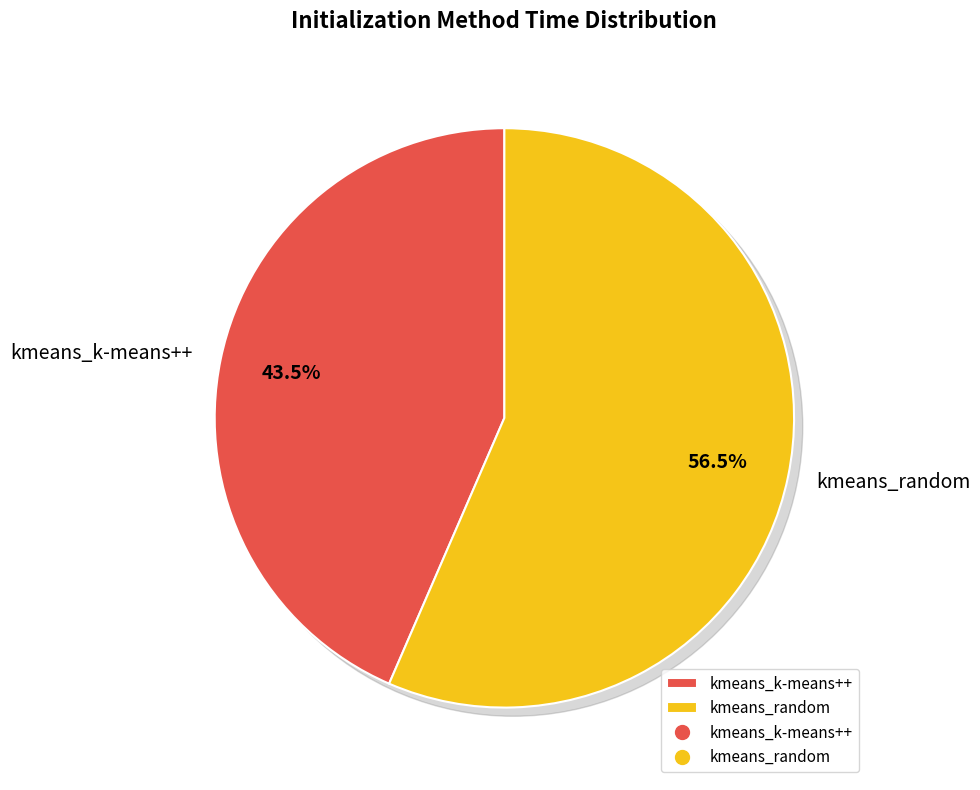

The kmeans_random slice represents 68% of the pie. True or false?

False